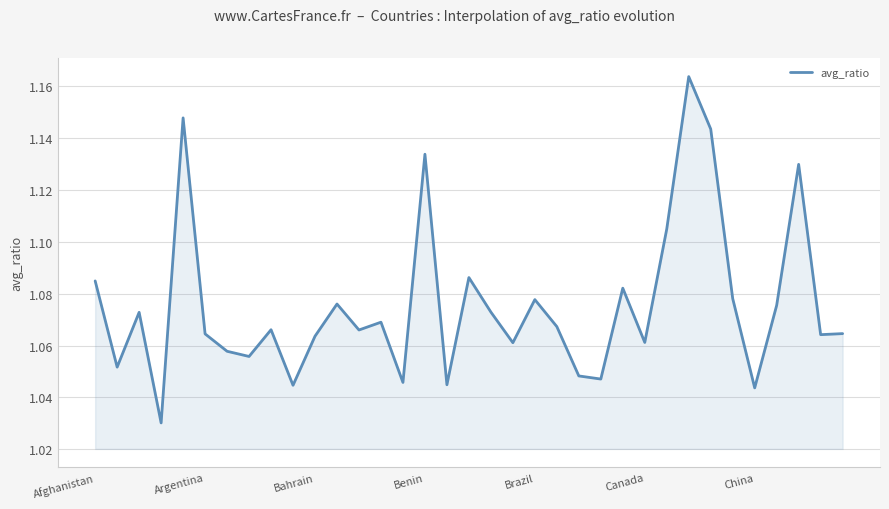

How many lines are shown in the chart?

1